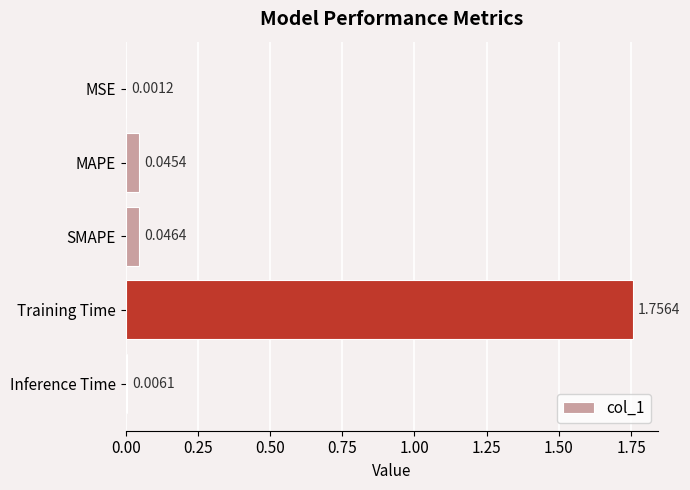

Are the bars grouped side by side (vs. stacked)?

No